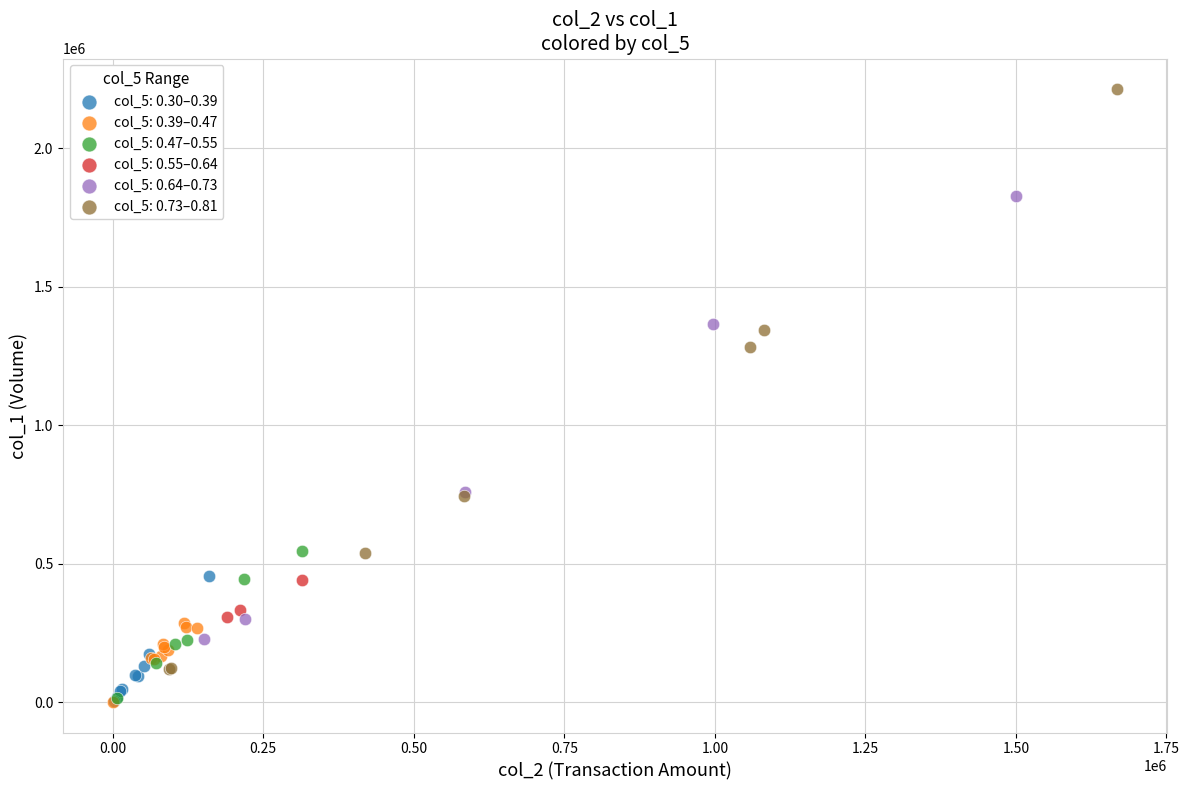

Which series has the widest spread of Y values?

col_5: 0.73–0.81